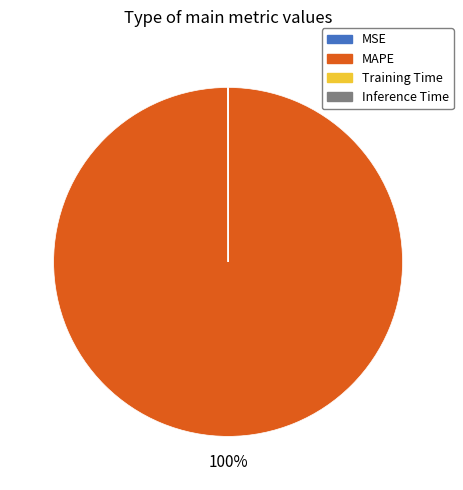

To the nearest percent, what portion does MAPE represent?

100%